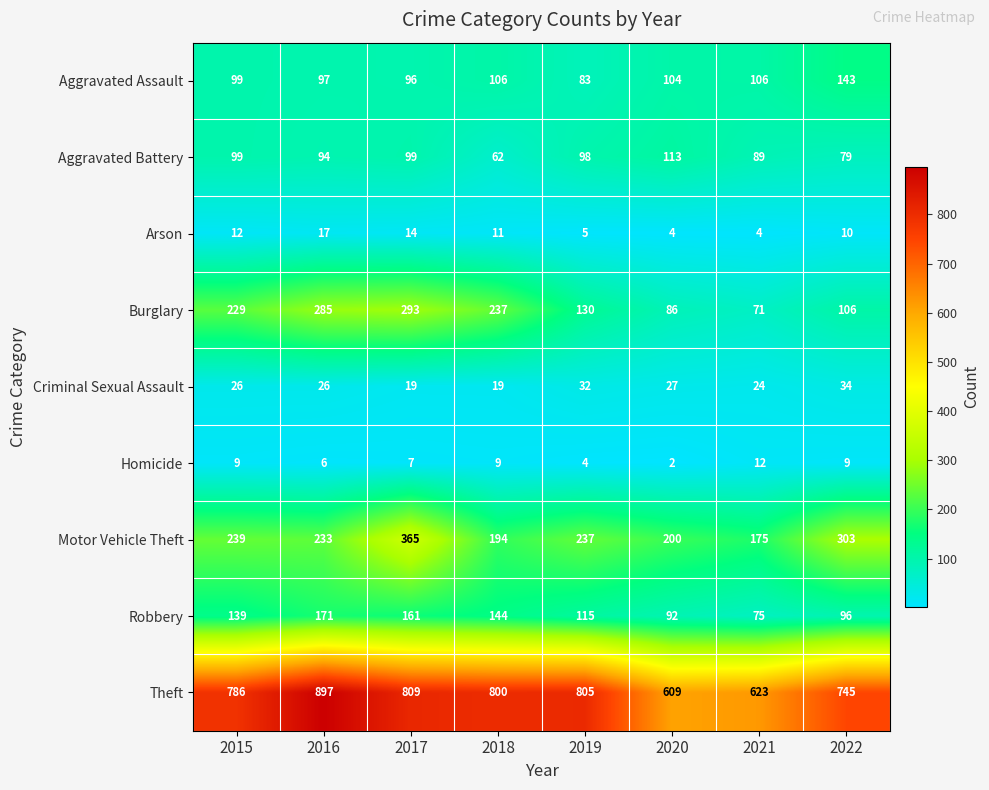

Is it true that Aggravated Battery equals 79 at 2022?

True